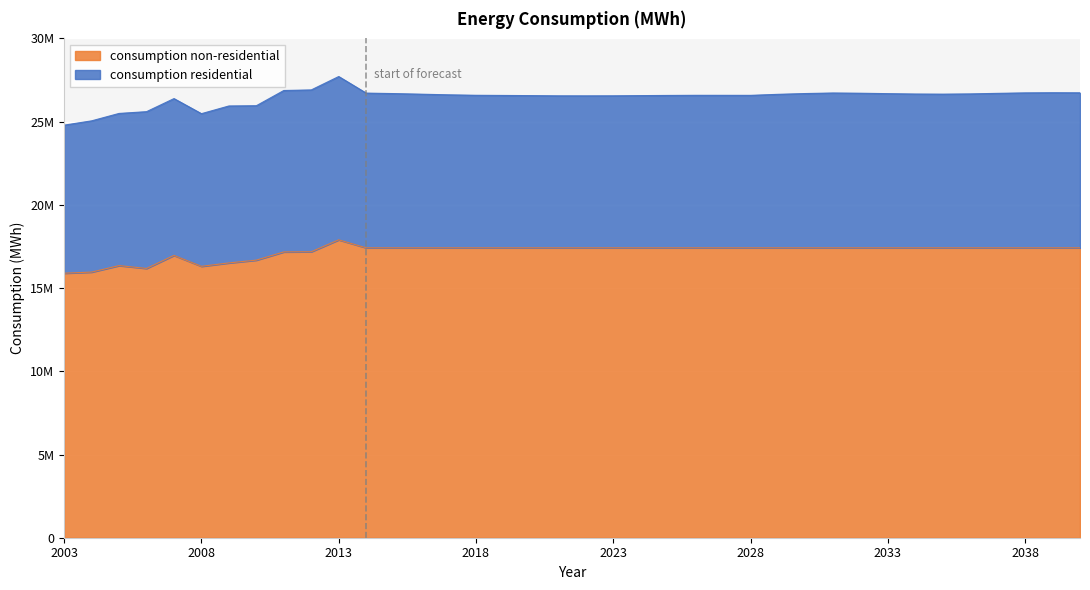

What is the value of the 10th point from the left?

17182700